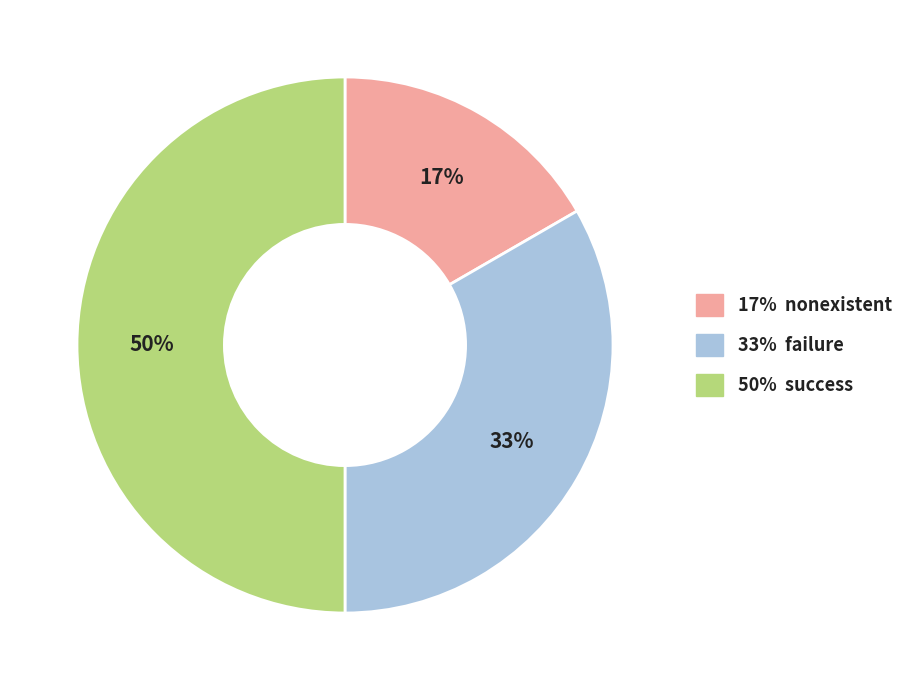

To the nearest percent, what is the difference between the largest and smallest slice percentages?

33%